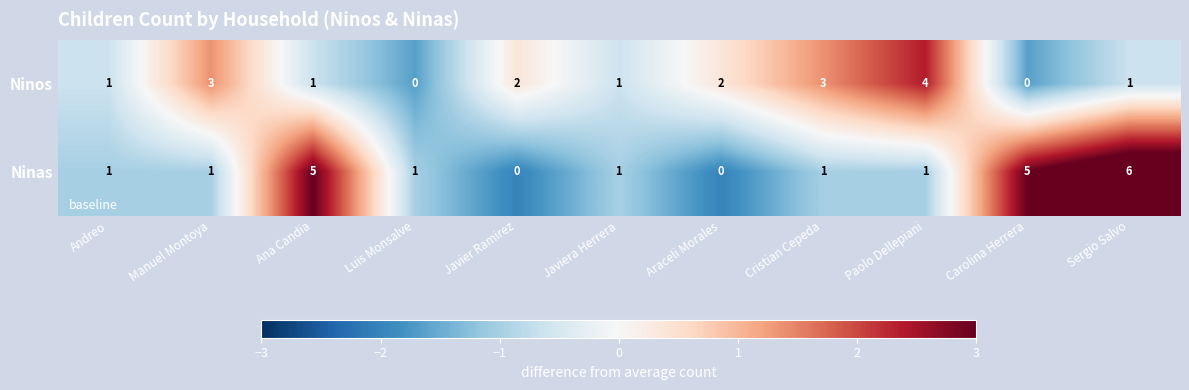

The Ninas series shows 1 at Javiera Herrera. True or false?

True